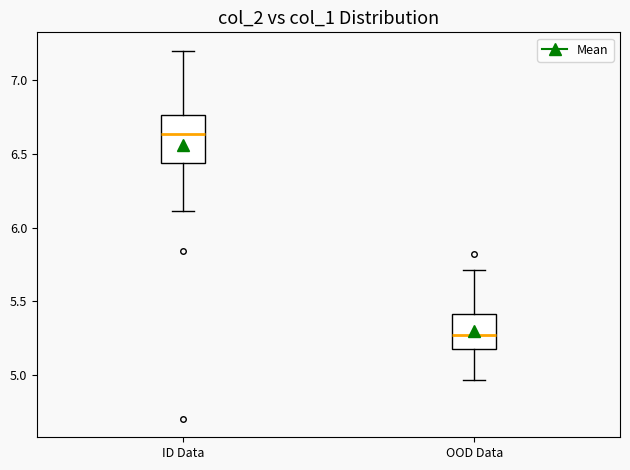

Which box is the tallest, from its lower edge to its upper edge?

ID Data